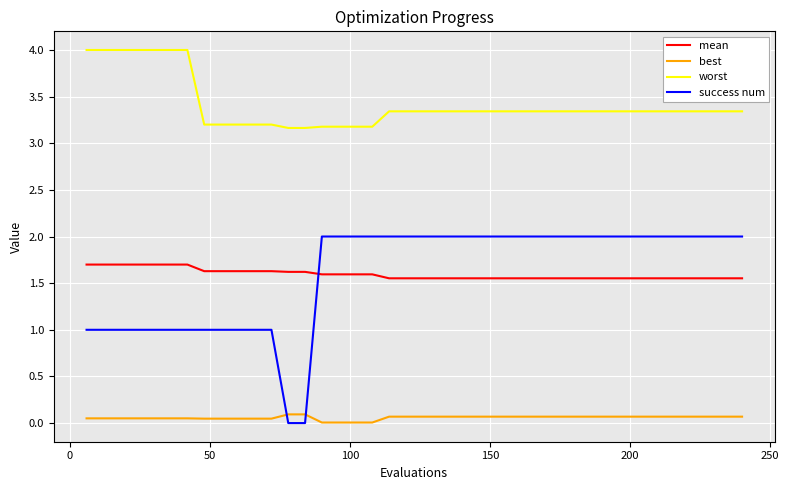

Which series has the largest range (max minus min)?

success num